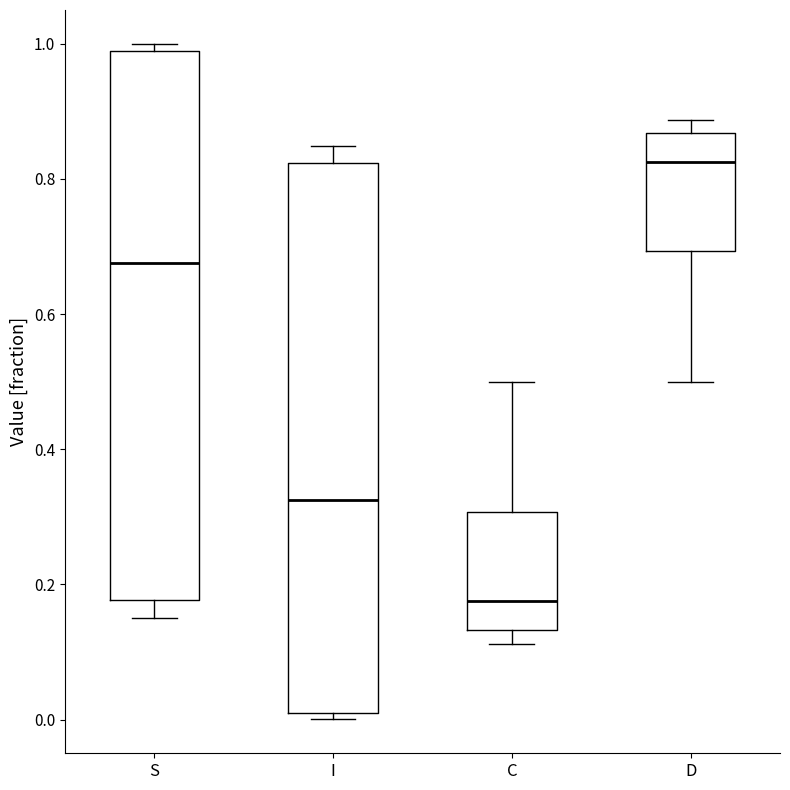

Reading left to right, transcribe this box plot: for each box, give where its median line is, the range the box spans, and where its two whiskers end, as read against the y-axis. The values are not printed on the chart, so give them approximately, as read against the axis.

S: median 0.68, box 0.18 to 0.98, whiskers 0.16 to 1.00
I: median 0.32, box 0.02 to 0.82, whiskers 0.00 to 0.84
C: median 0.18, box 0.14 to 0.30, whiskers 0.12 to 0.50
D: median 0.82, box 0.70 to 0.86, whiskers 0.50 to 0.88